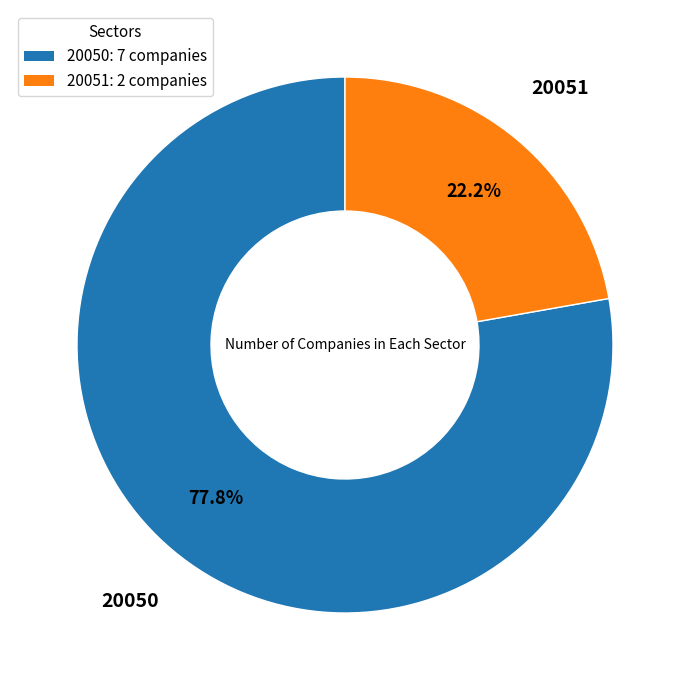

Is it true that 20051 is 30% of the pie?

False